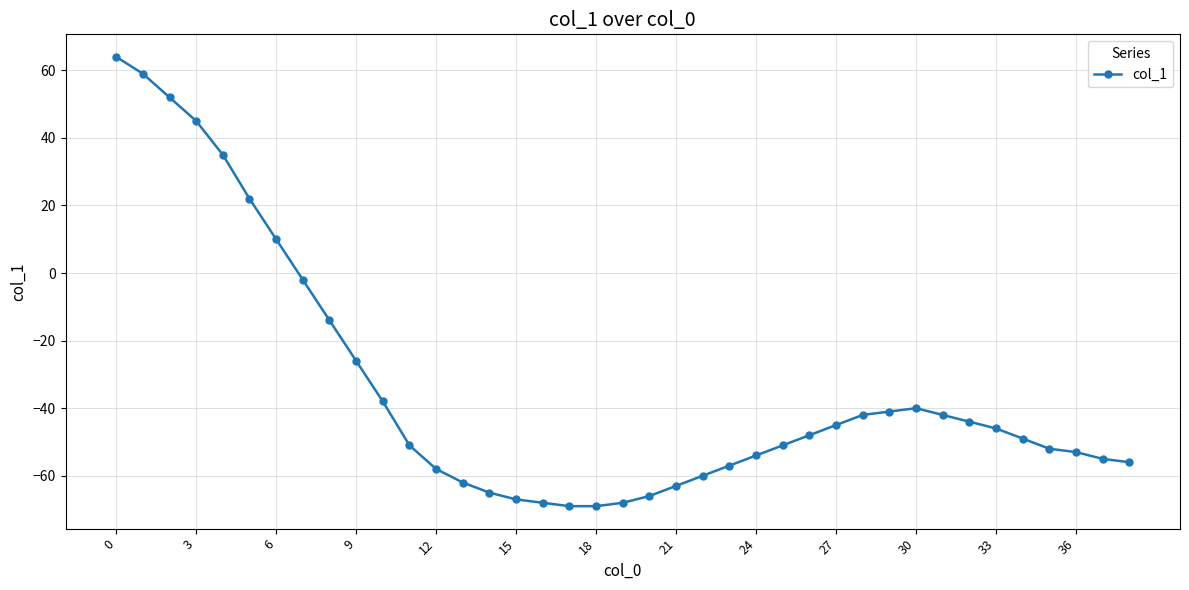

What is the difference between the second highest and minimum values?

128